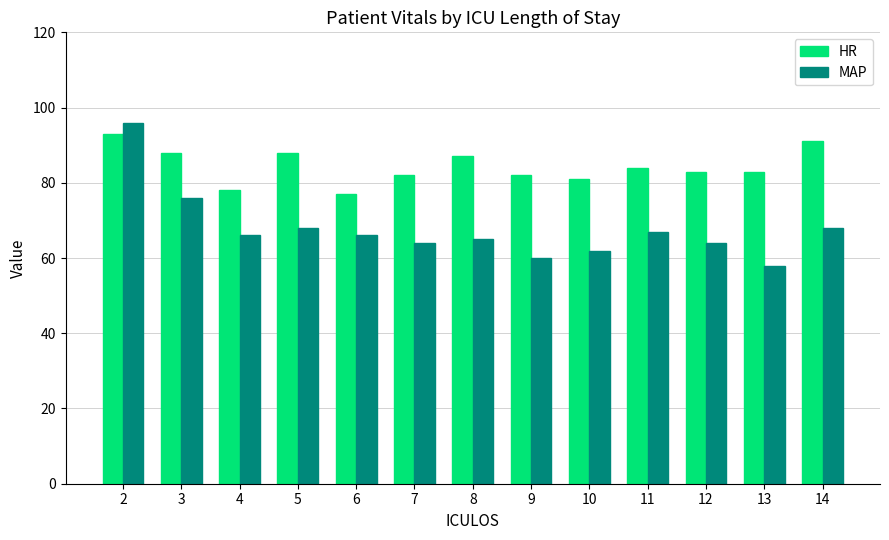

Is the value of MAP at 11 greater than the value of HR at 6?

No